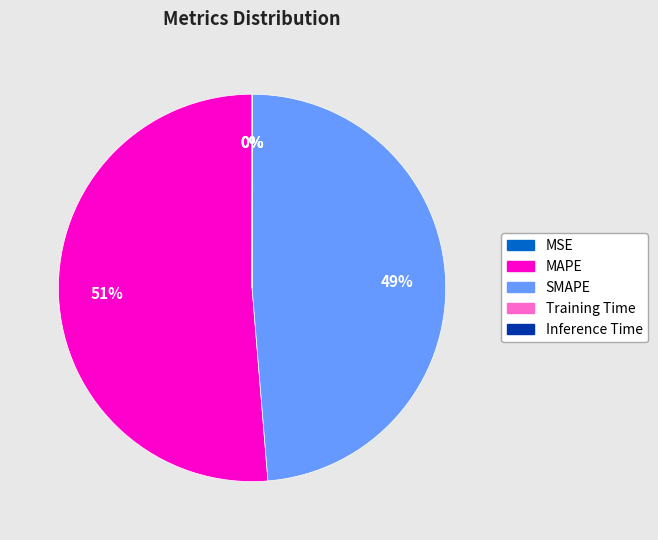

To the nearest percent, what portion does SMAPE represent?

49%